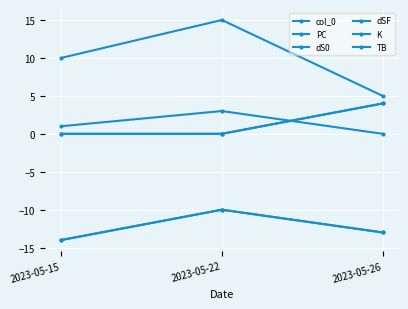

Which series changed the most between 2023-05-15 and 2023-05-26?

PC